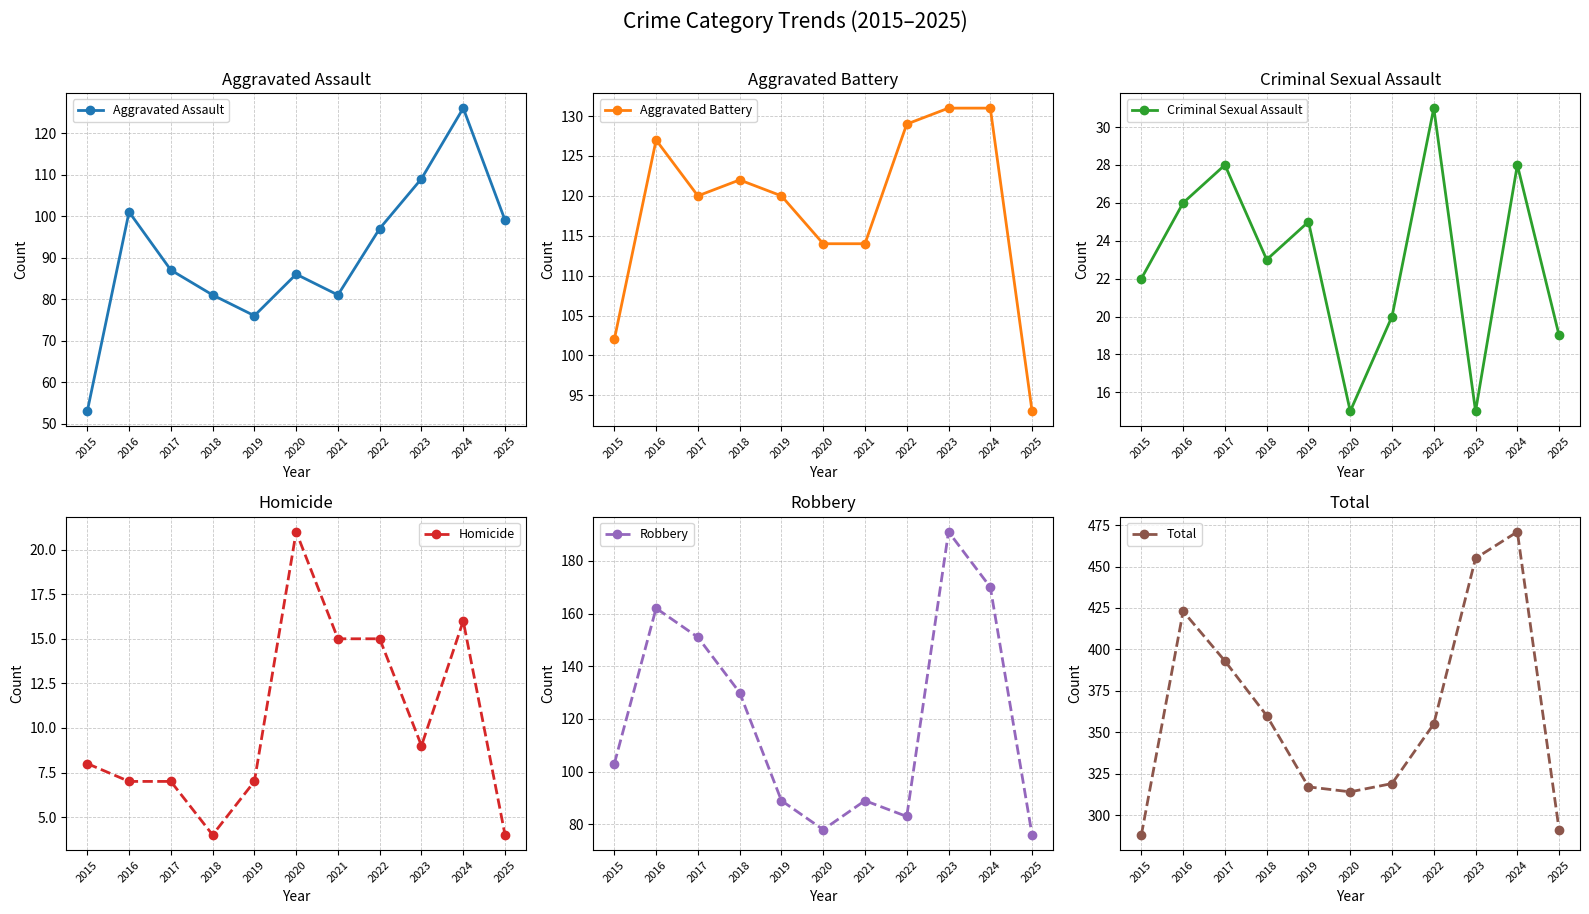

Between which two adjacent categories do Criminal Sexual Assault and Homicide first intersect?

2019 and 2020